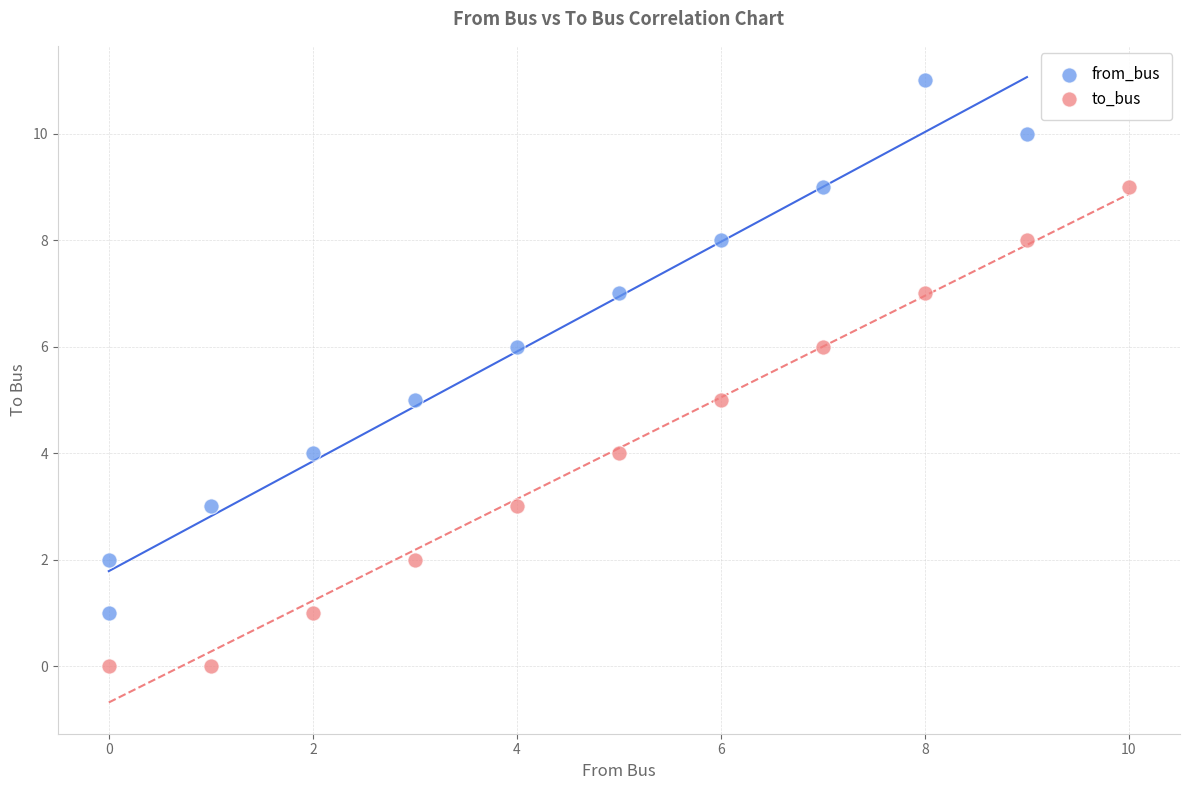

Which series contains the highest Y value?

from_bus